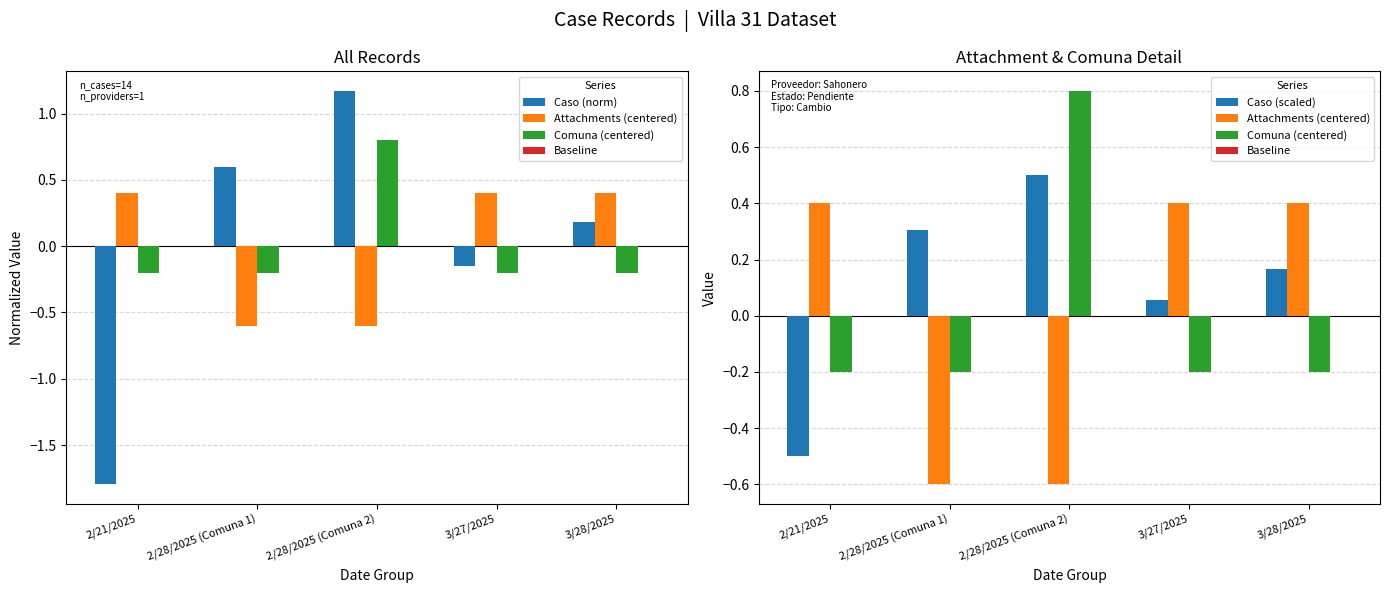

Rank the series at 2/21/2025 from lowest to highest value.

Caso (norm), Caso (scaled), Comuna (centered), Baseline, Attachments (centered)